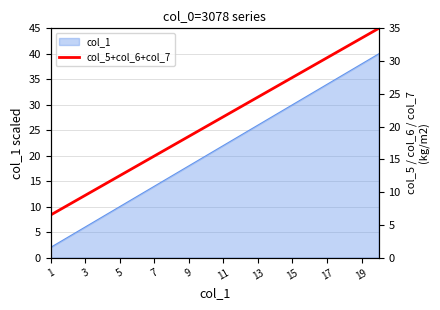

What is the average value?

20.8